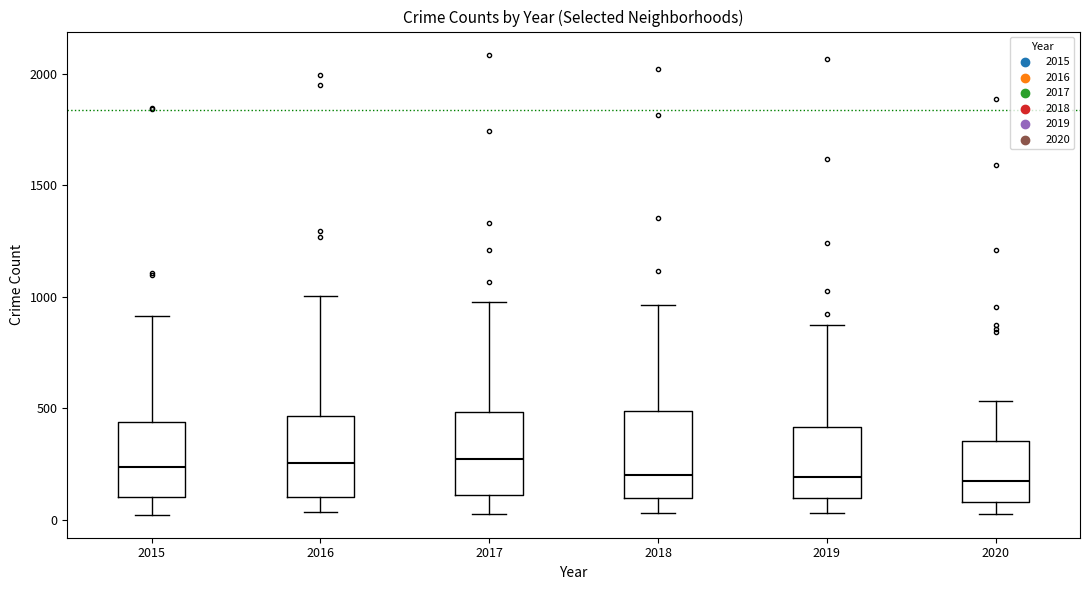

Where does the upper whisker of the box at x = 2015 end on the y-axis? The values are not printed on the chart, so give them approximately, as read against the axis.

900